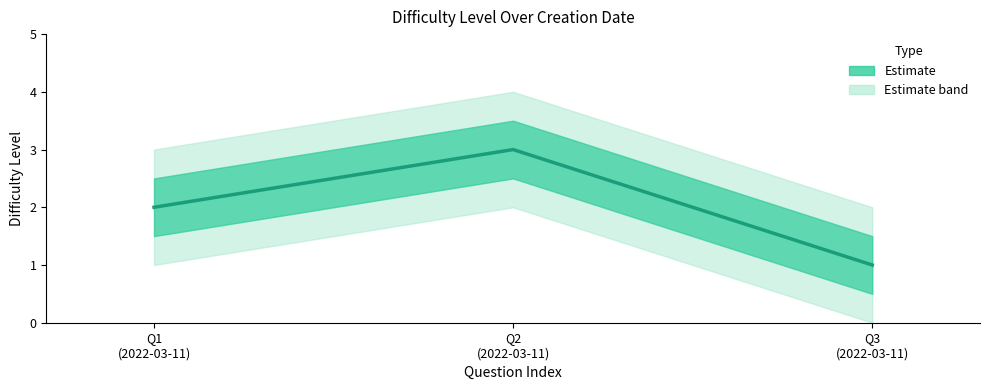

Rank the categories by value from lowest to highest.

Q3
(2022-03-11), Q1
(2022-03-11), Q2
(2022-03-11)